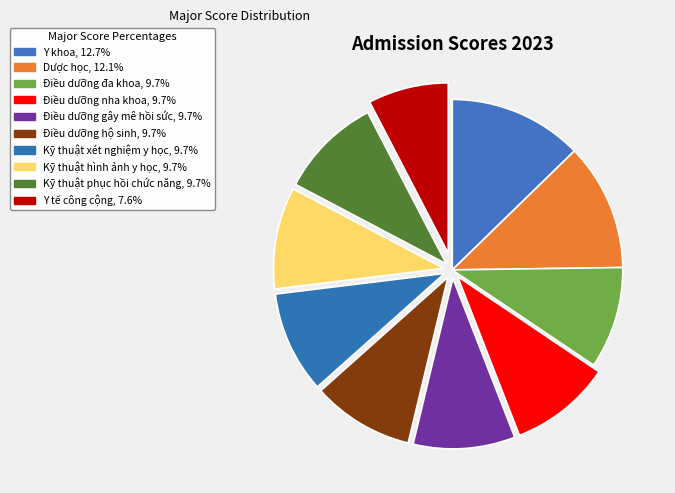

To the nearest percent, what percentage of the pie is Y khoa?

13%